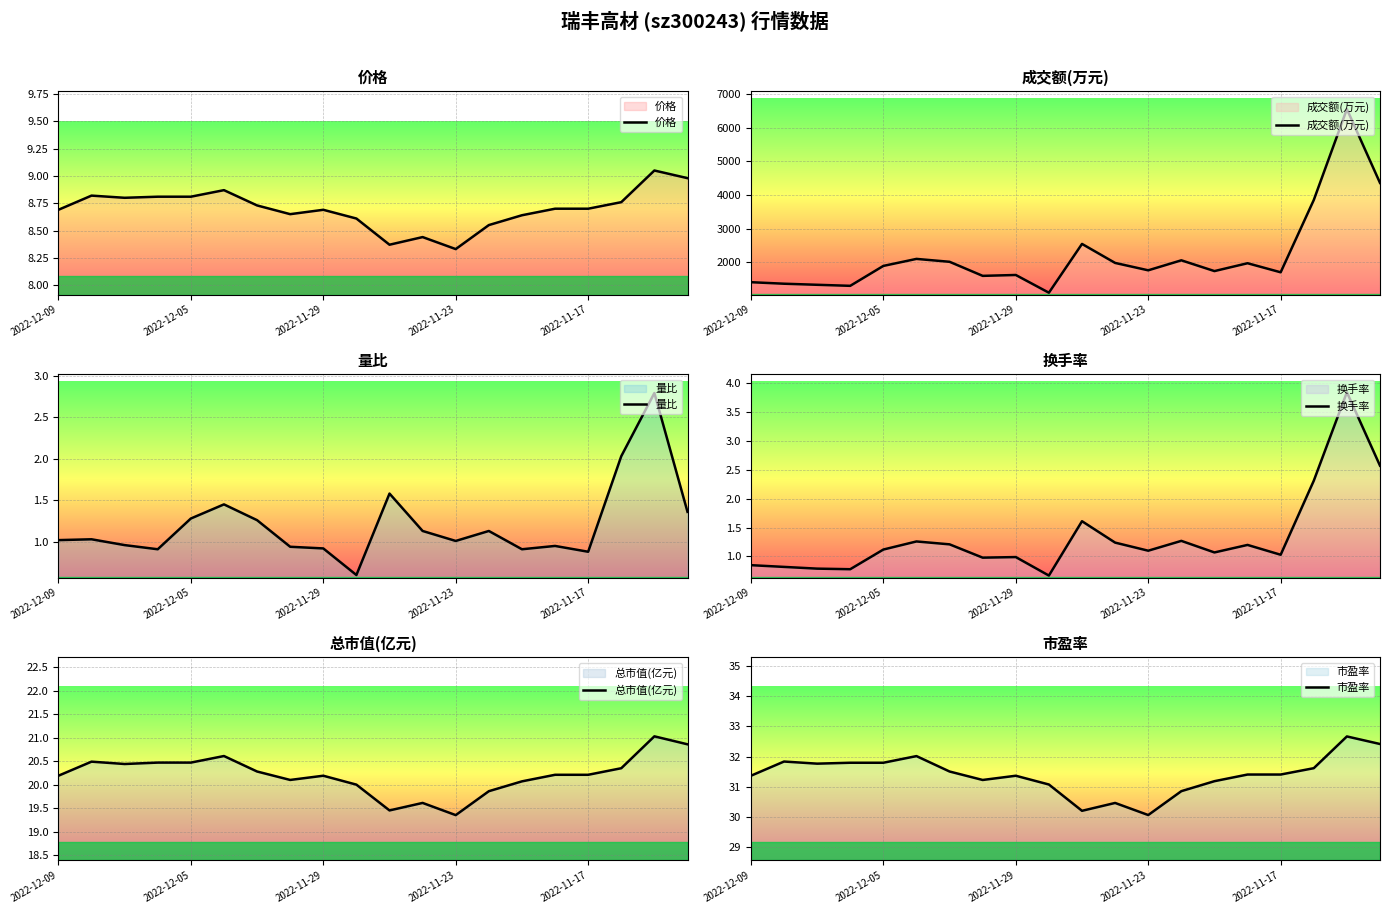

True or false: 成交额(万元) and 量比 intersect in this chart.

False